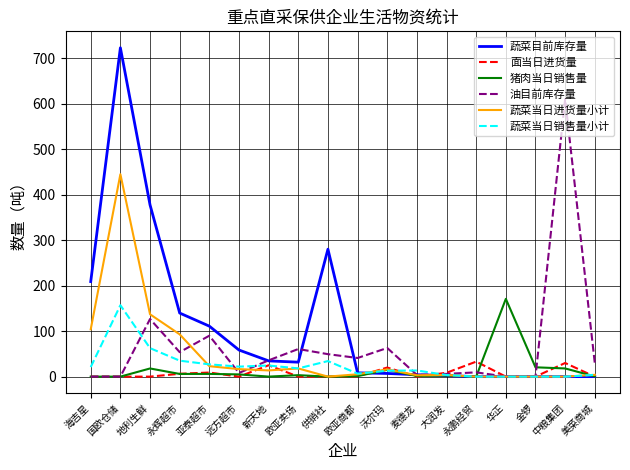

How many lines are shown in the chart?

6